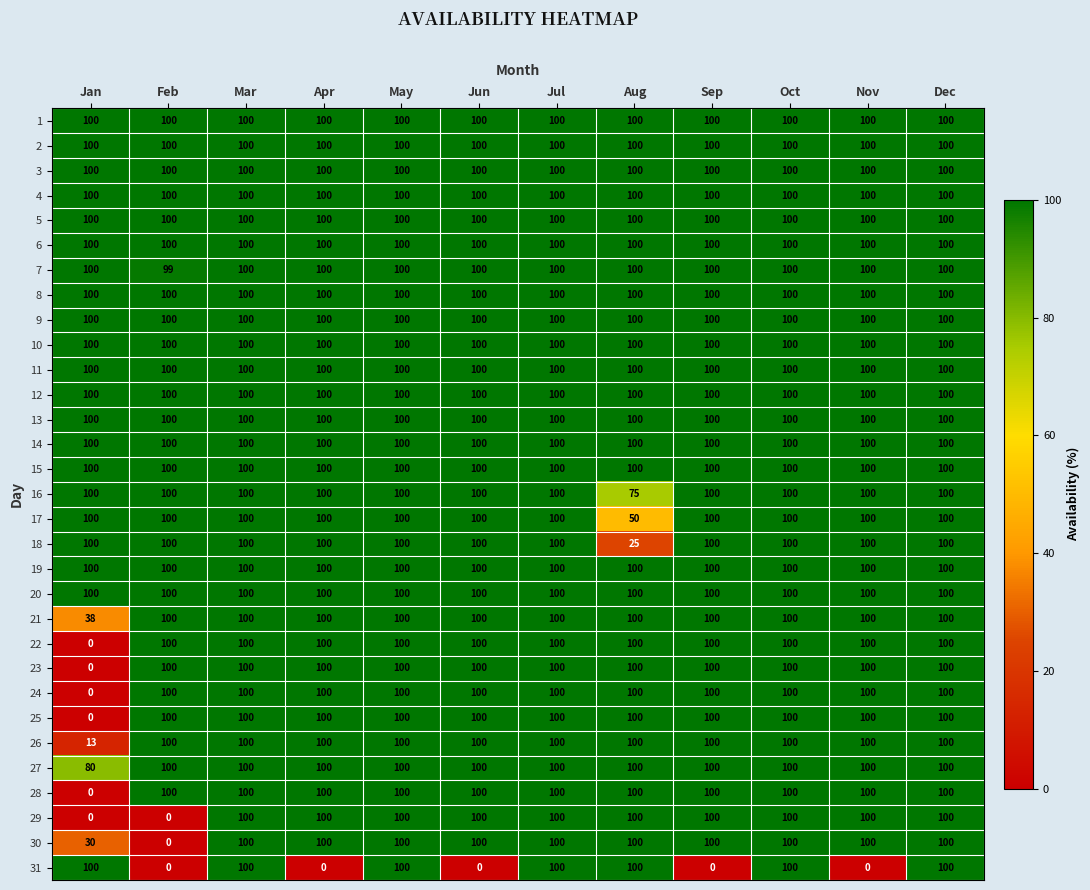

What is the greatest value displayed?

100